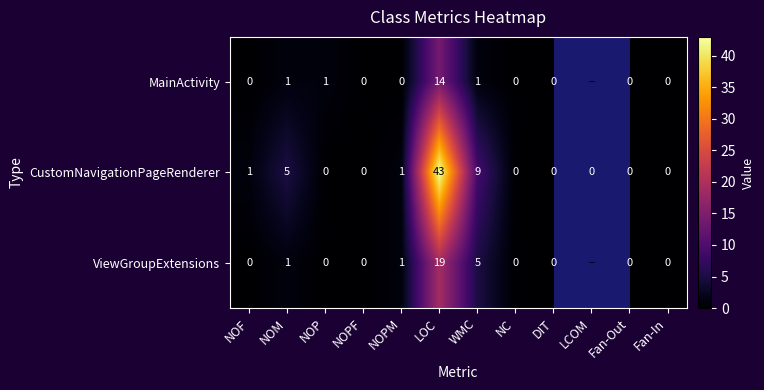

What is the difference between the ViewGroupExtensions values at WMC and NOPM?

4